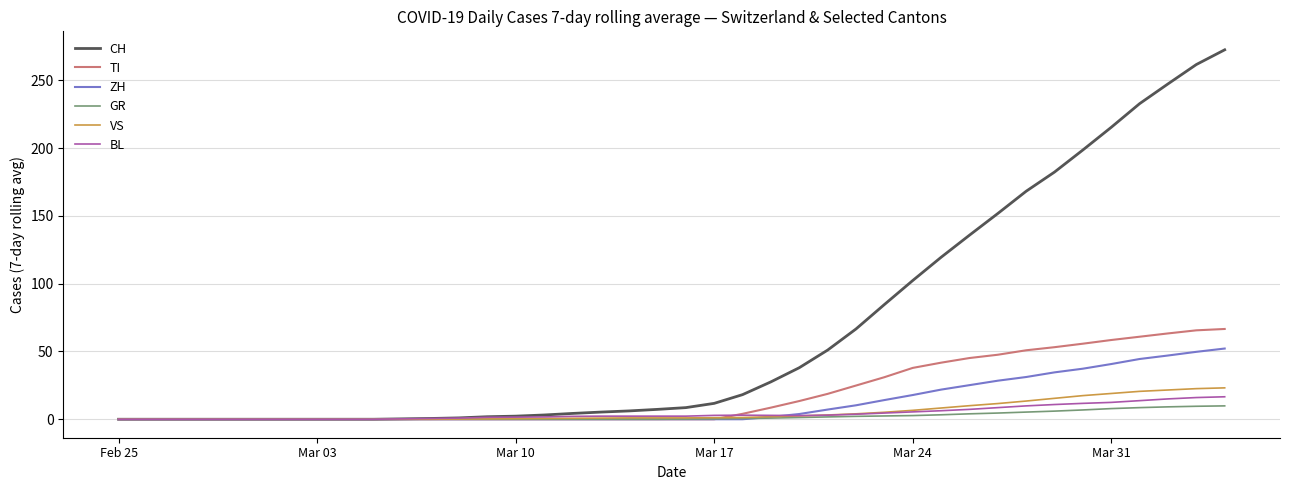

Which series has the largest total across all categories?

CH